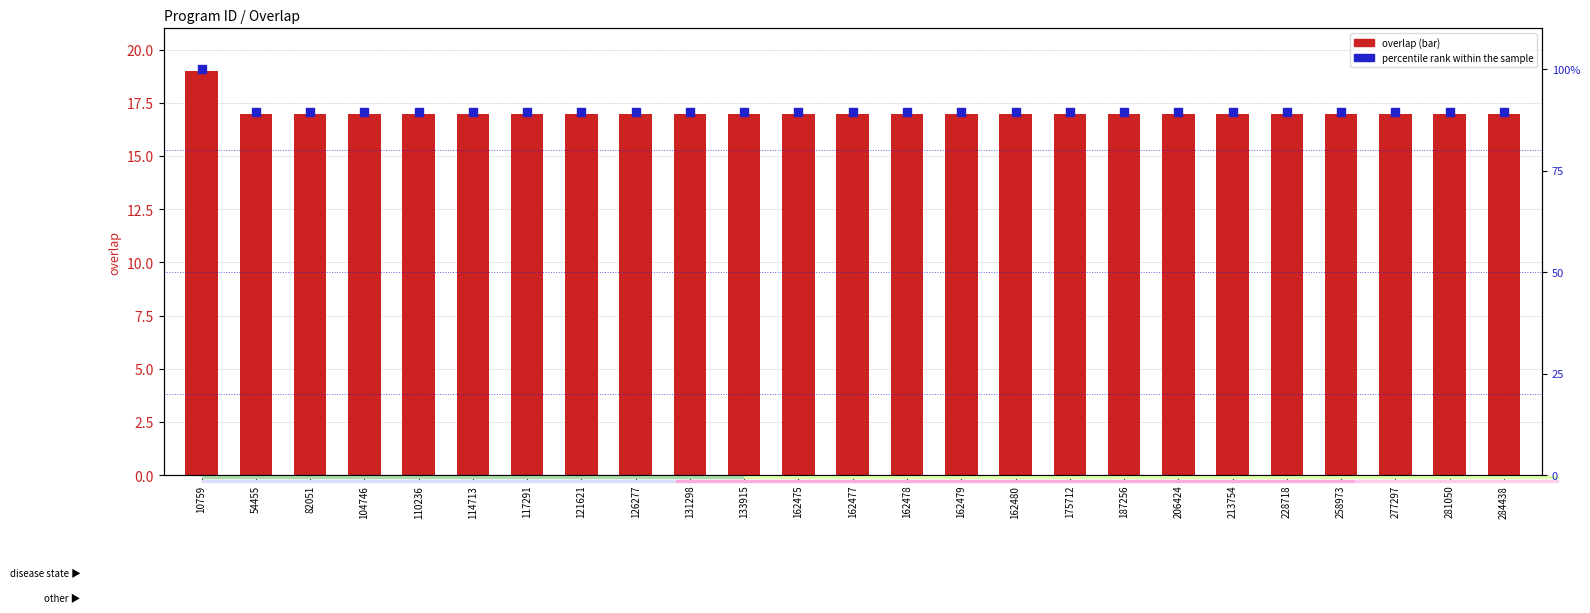

Which series has the largest total across all categories?

percentile rank within the sample